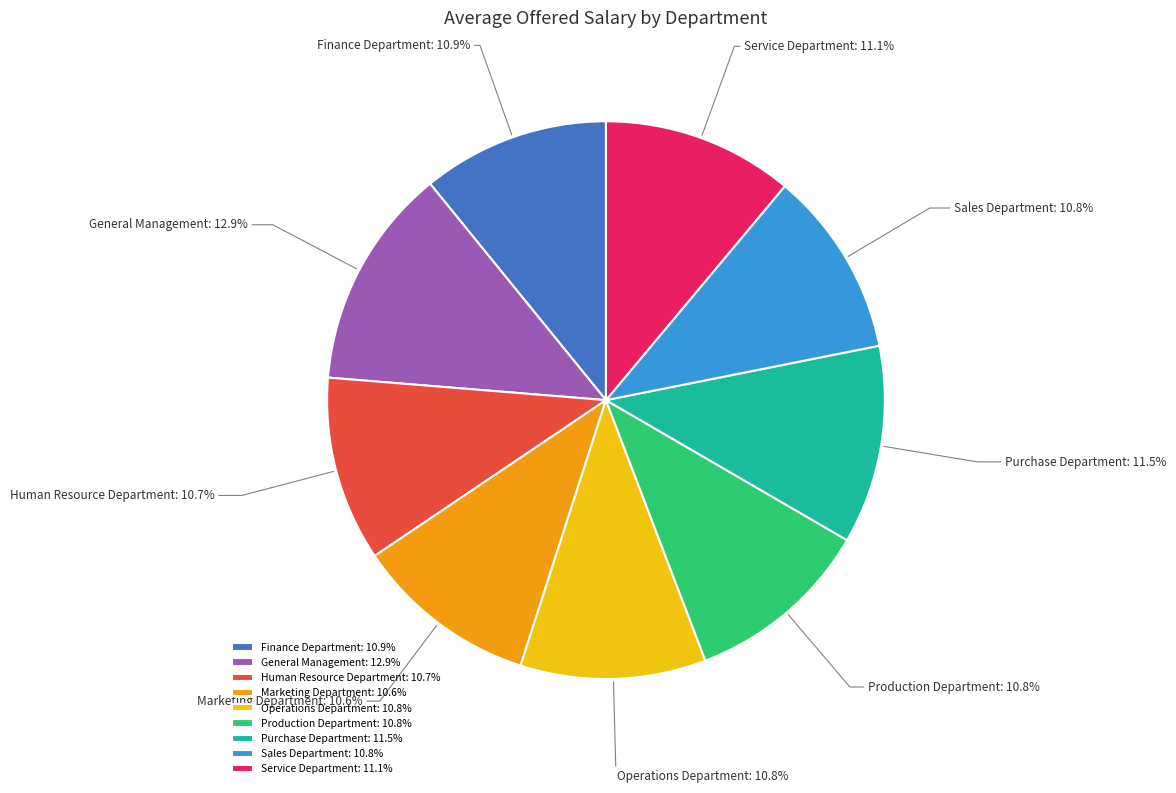

Does any single category account for the majority?

No